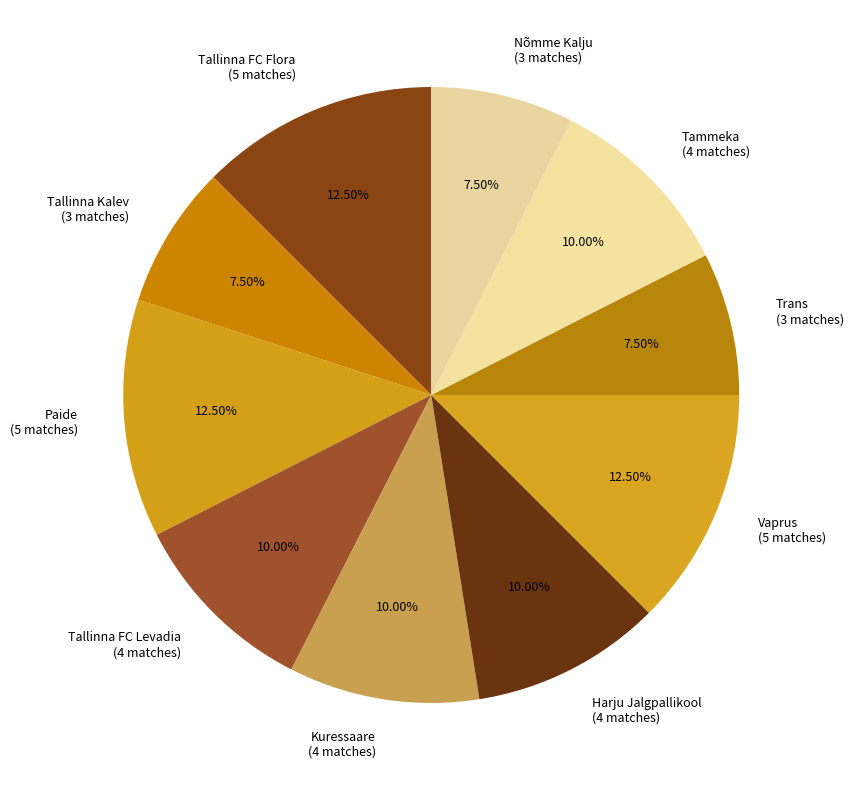

Is there any slice that represents more than half of the pie?

No